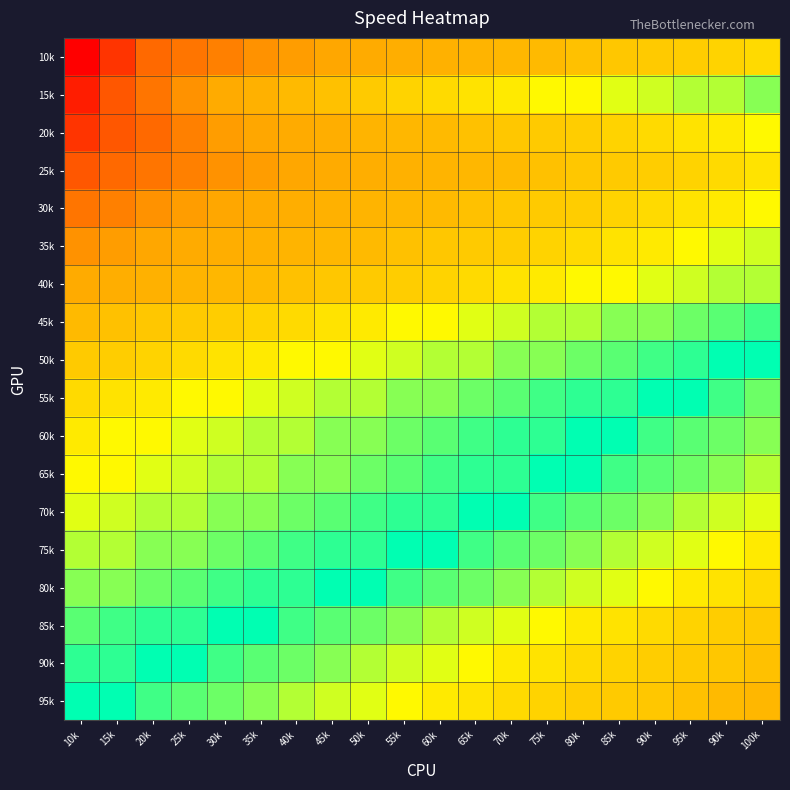

How many series are shown in this chart?

18